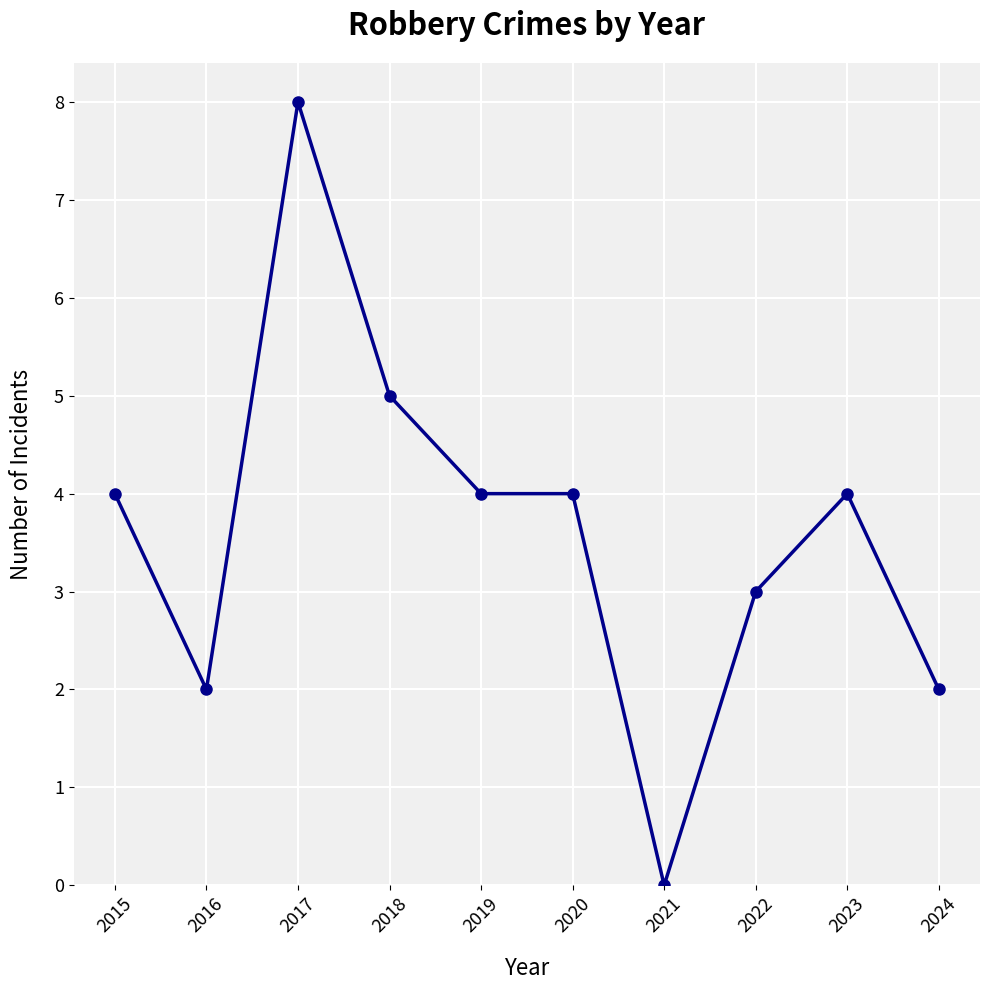

Is it true that the value at 2019 is 4?

True